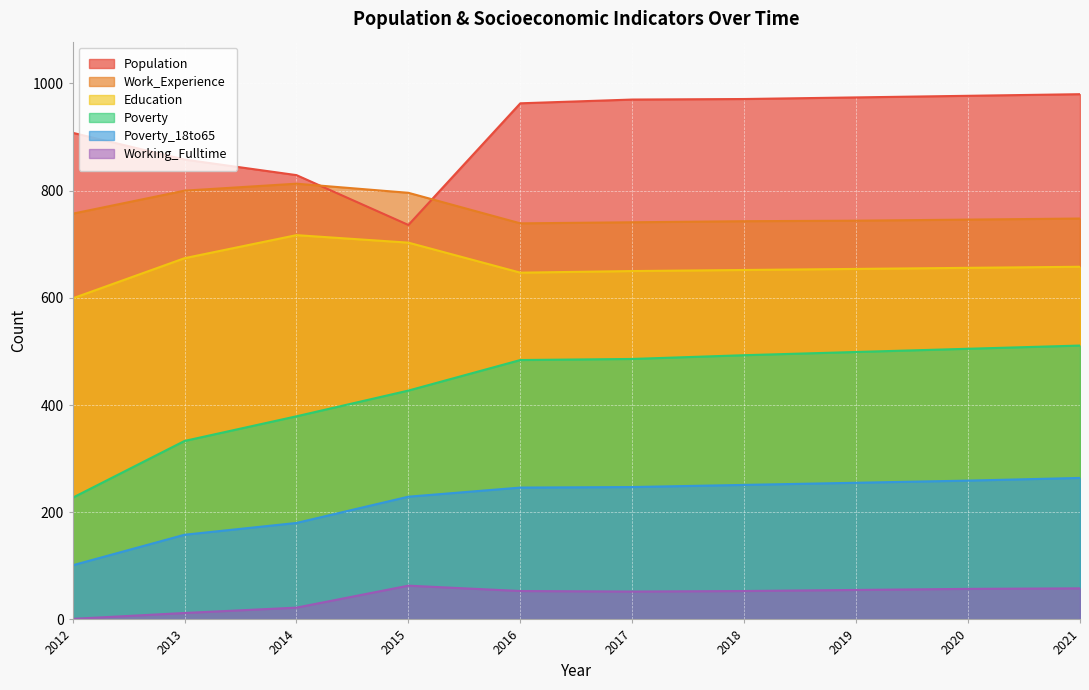

What are all the series names shown in the legend?

Population, Work_Experience, Education, Poverty, Poverty_18to65, Working_Fulltime